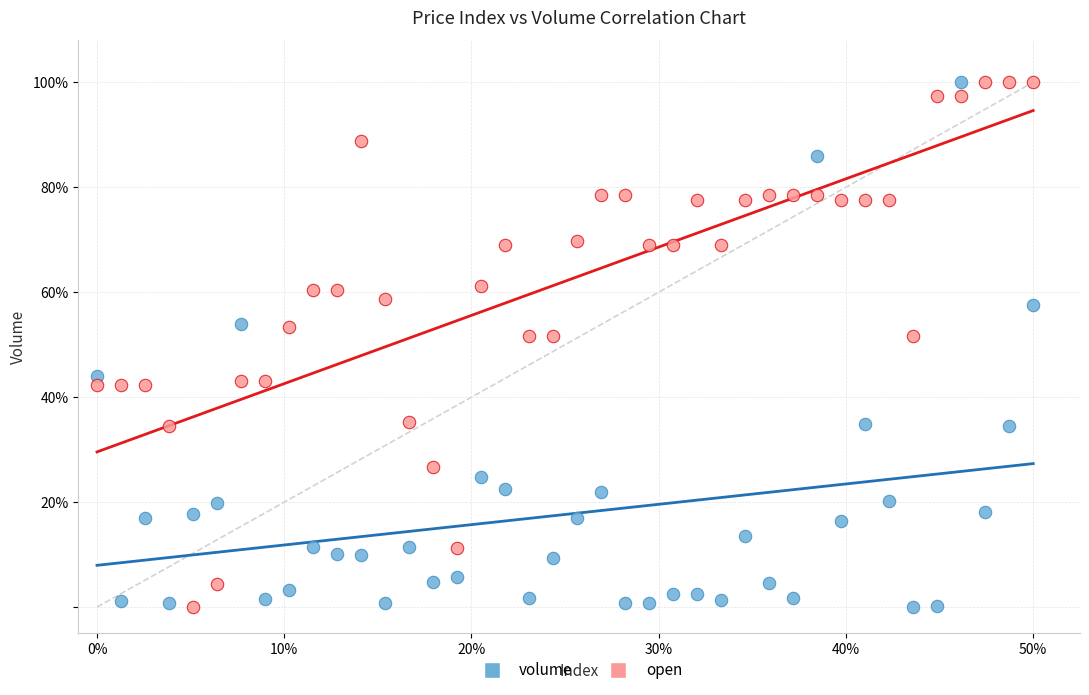

What are all the series names shown in the legend?

volume, open